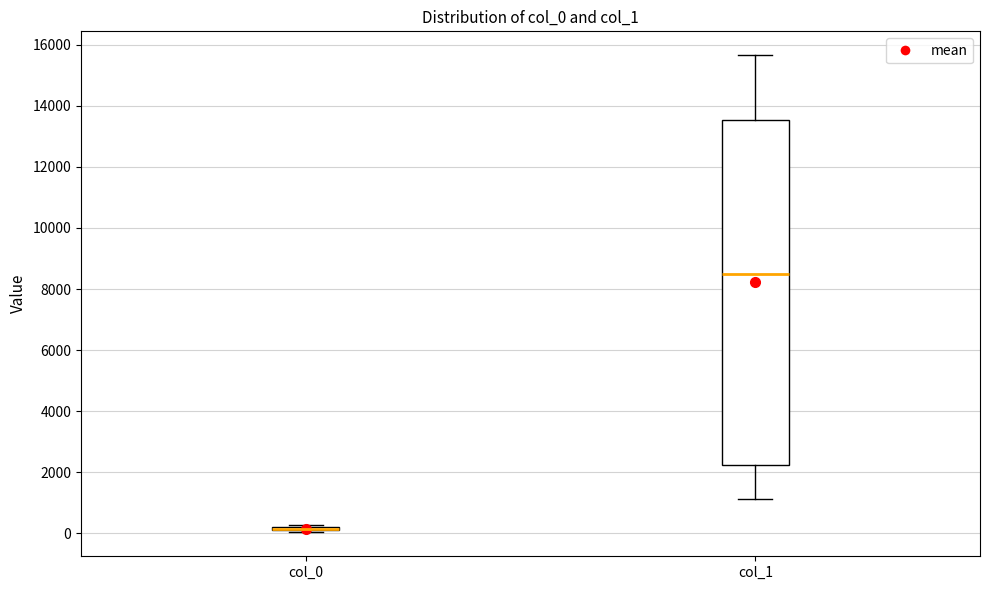

Where is the lower edge of the box for col_0 on the y-axis? The values are not printed on the chart, so give them approximately, as read against the axis.

0